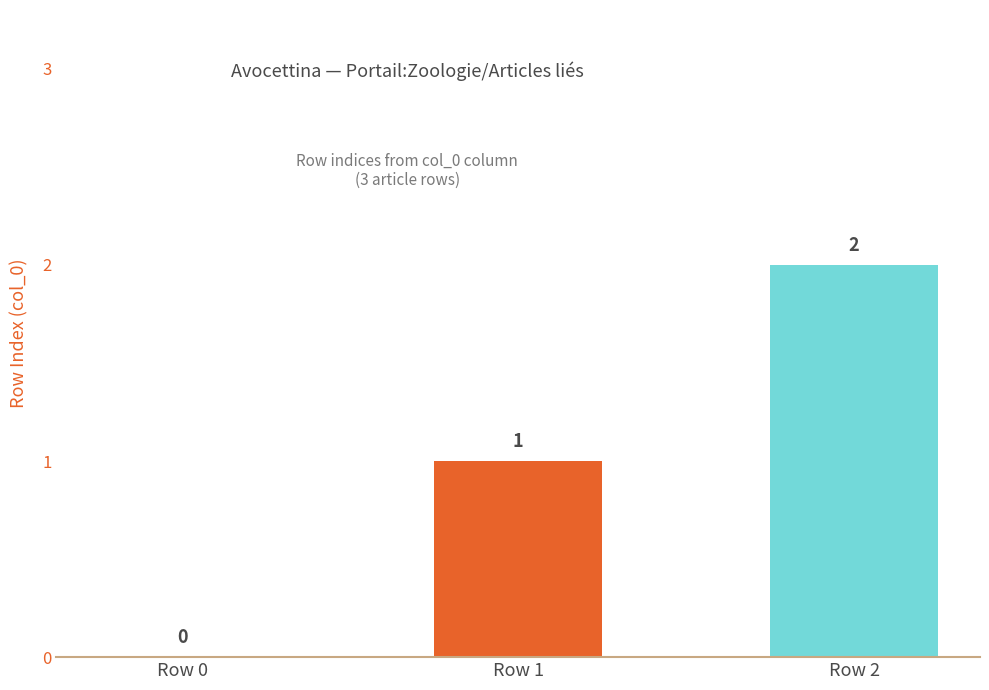

Which has a higher value, Row 1 or Row 2?

Row 2